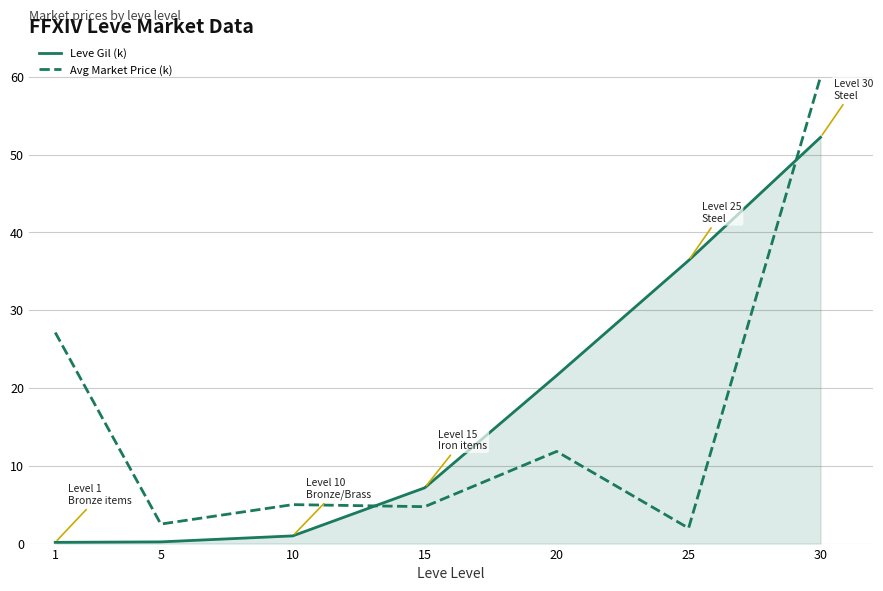

What is the difference between the maximum and minimum values in the Avg Market Price (k) series?

58.0